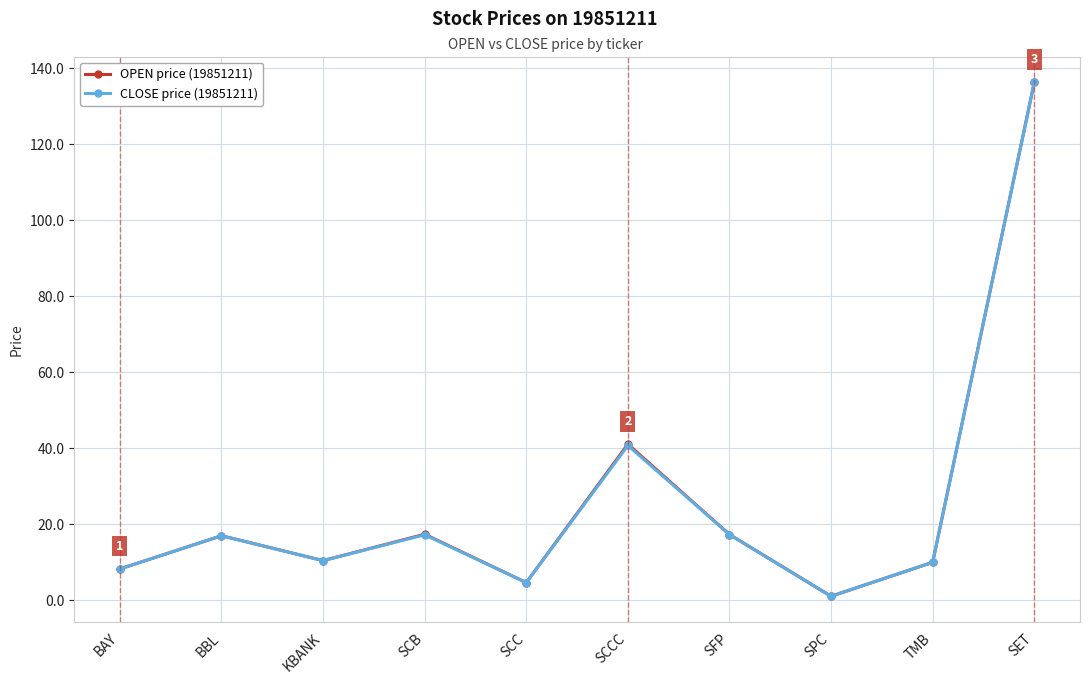

True or false: OPEN price (19851211) has a value of 25.1 at SFP.

False